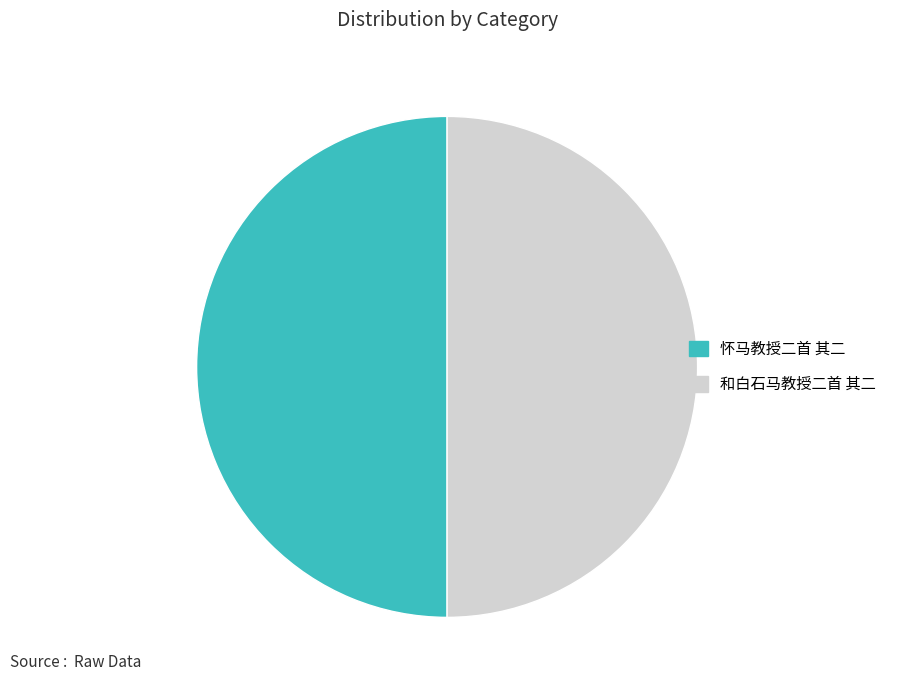

The 怀马教授二首 其二 slice represents 50% of the pie. True or false?

True